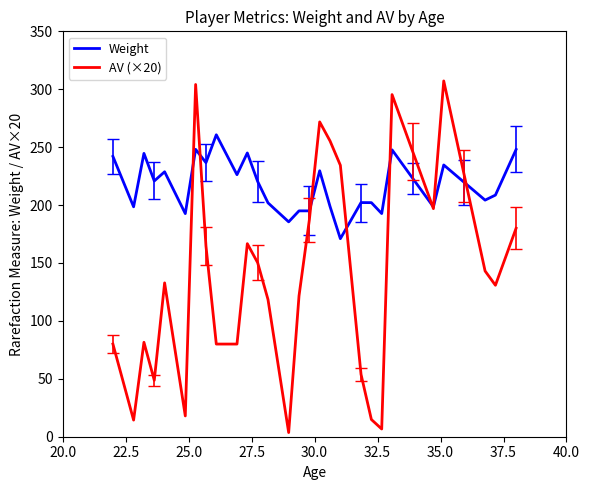

Rank the series by their maximum value, from lowest to highest.

Weight, AV (×20)